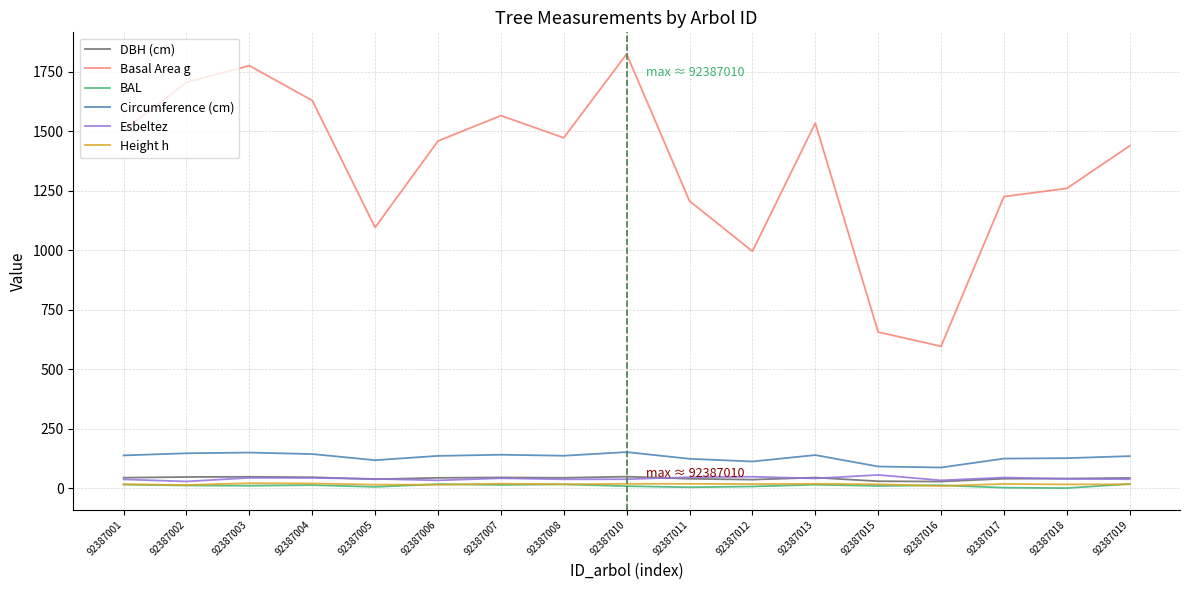

How many values in the Circumference (cm) series are below 135?

8